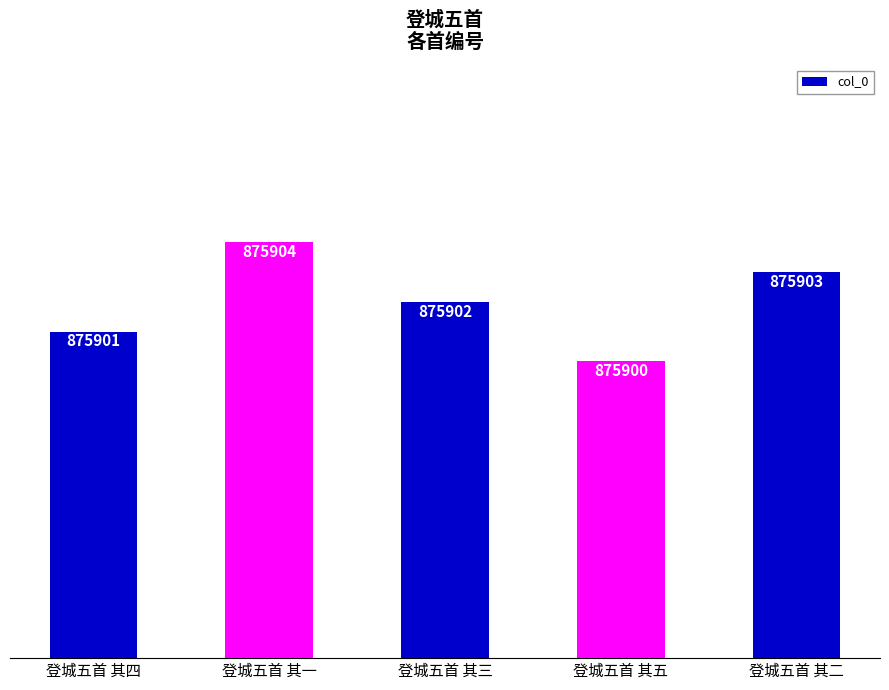

What is the value of the 2nd bar from the left?

875904